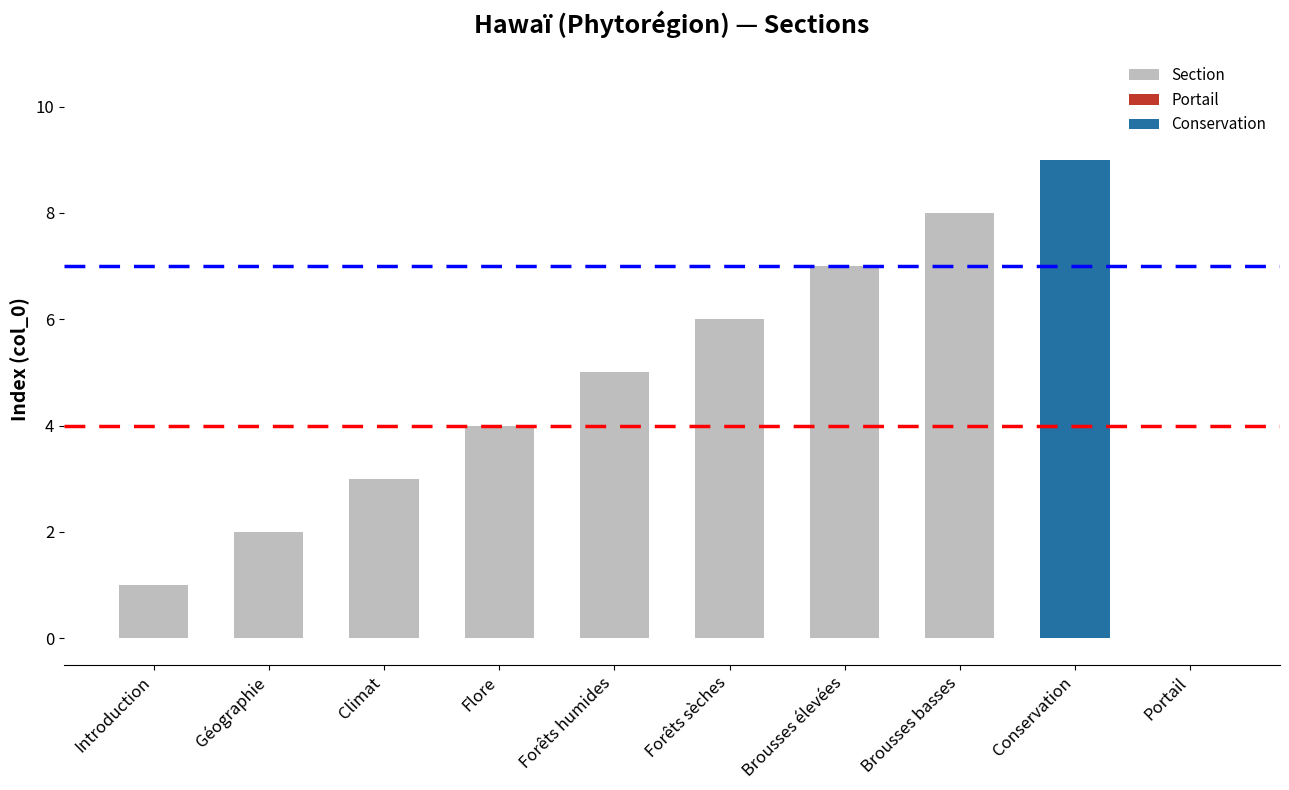

Is it true that the value at Brousses basses is 8?

True